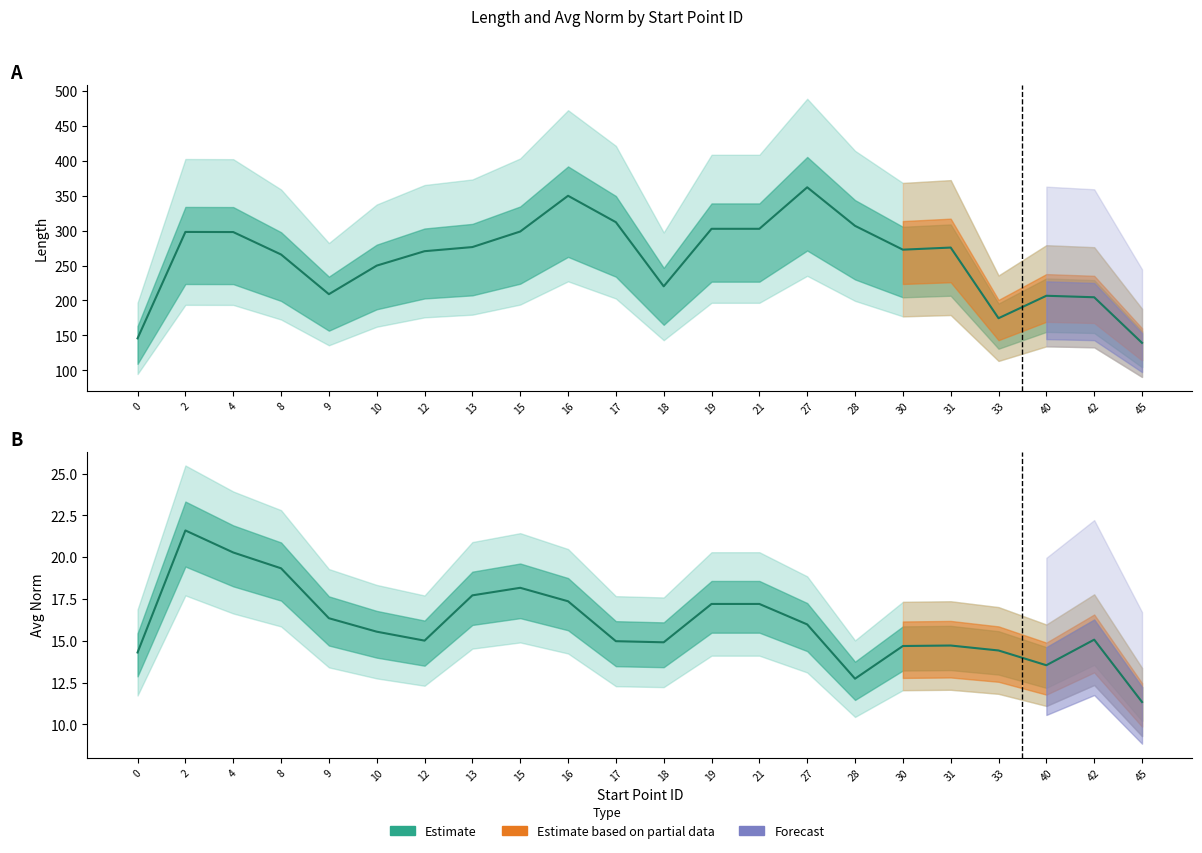

What value does the data have at 45?

11.3